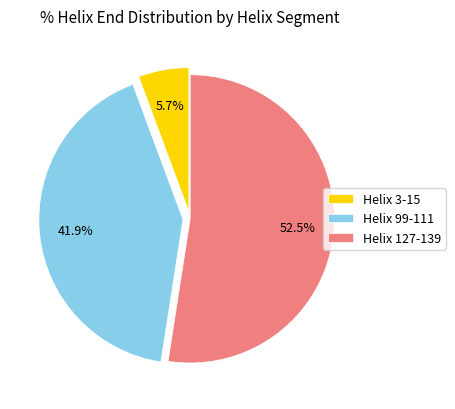

Approximately how many times larger is the value at Helix 3-15 compared to Helix 99-111?

0.1